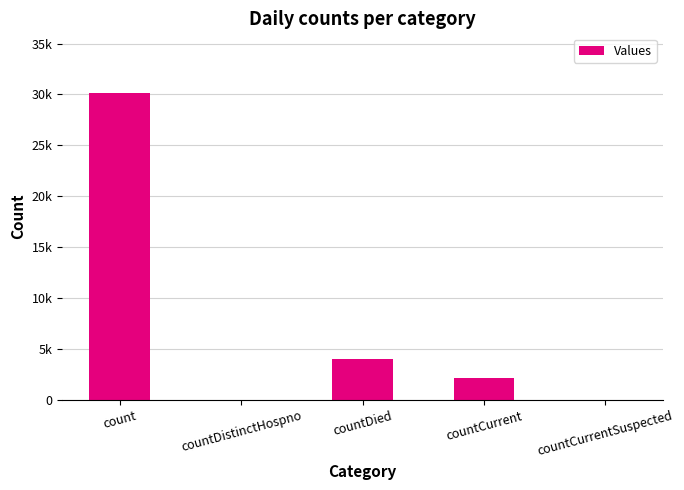

Are the bars horizontal?

No